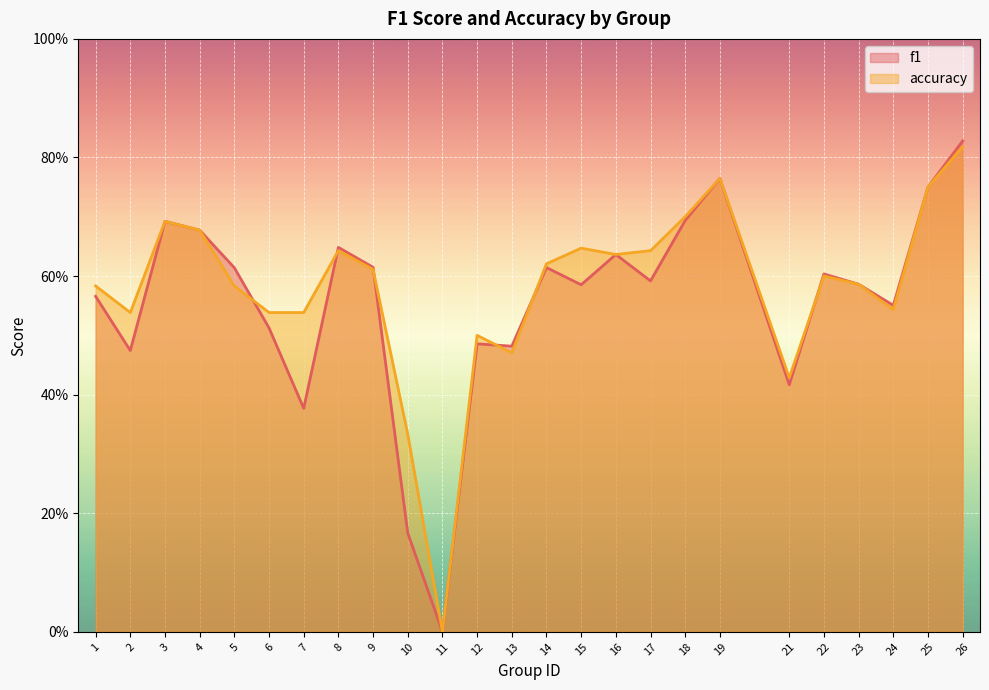

Between which two adjacent categories do f1 and accuracy first intersect?

5 and 6